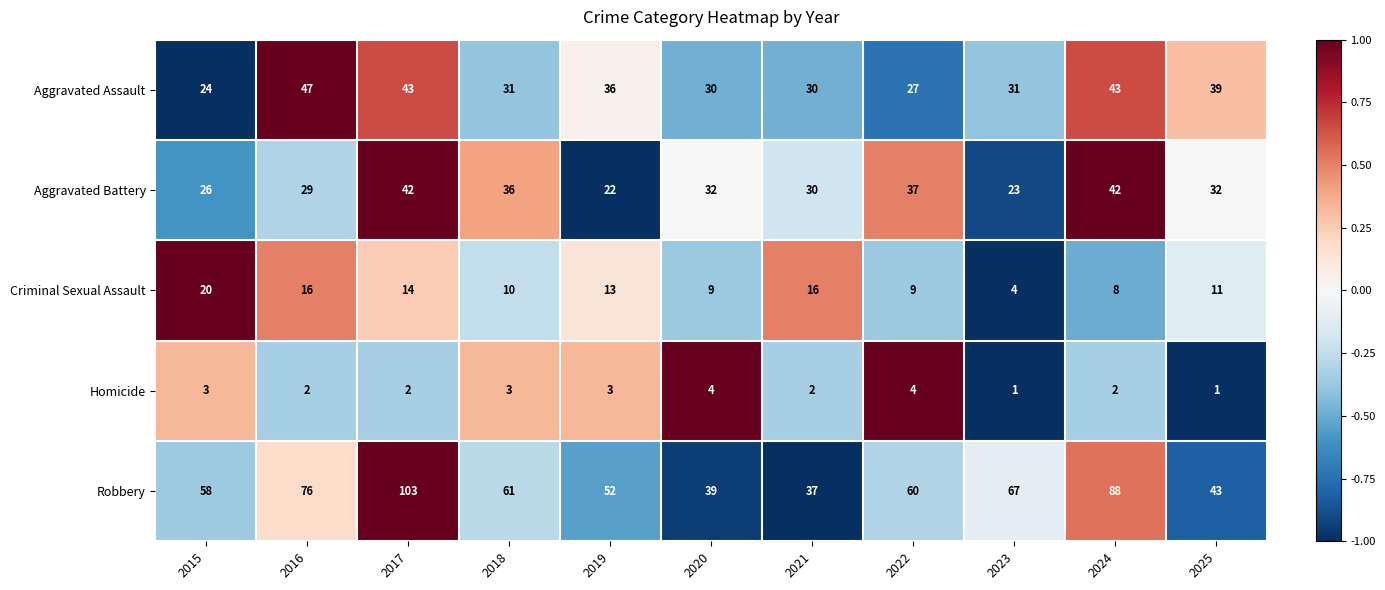

What is the difference between the second highest and minimum values in the Homicide series?

3